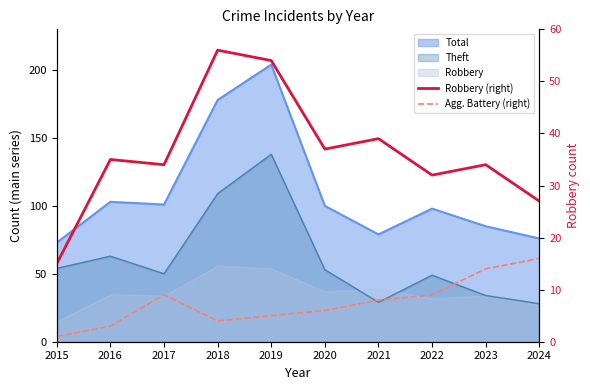

True or false: Agg. Battery (right) has more than 0 points higher than both neighbors.

True